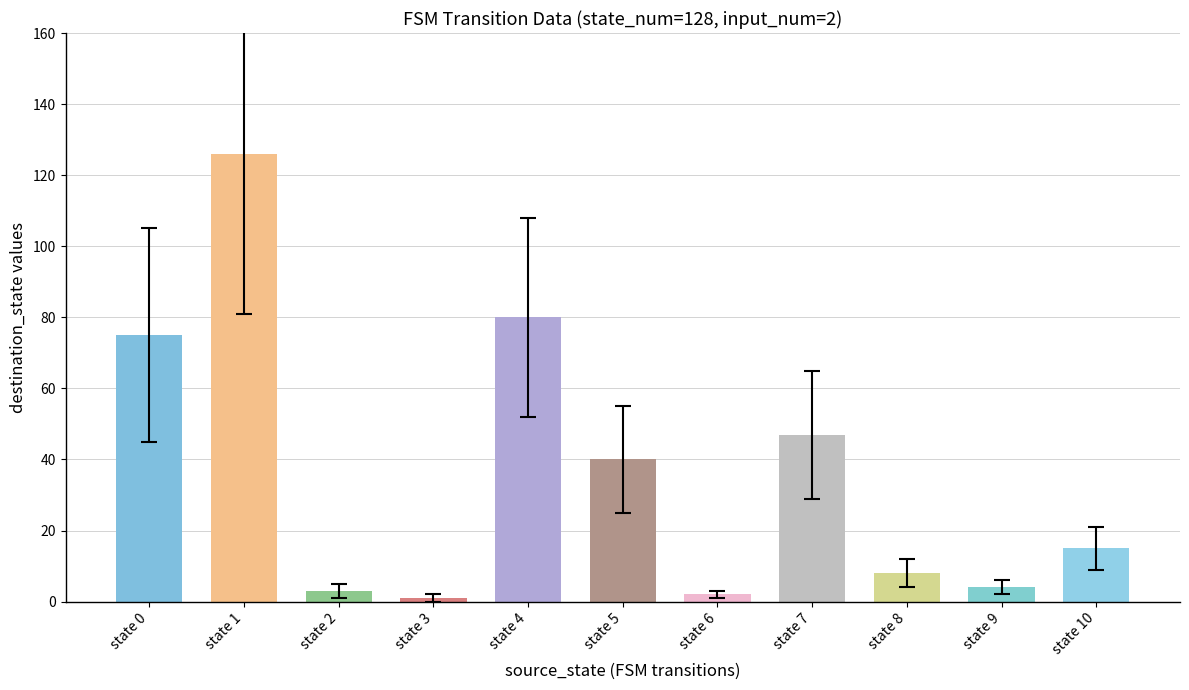

At which category is the sum across all series the highest?

state 1